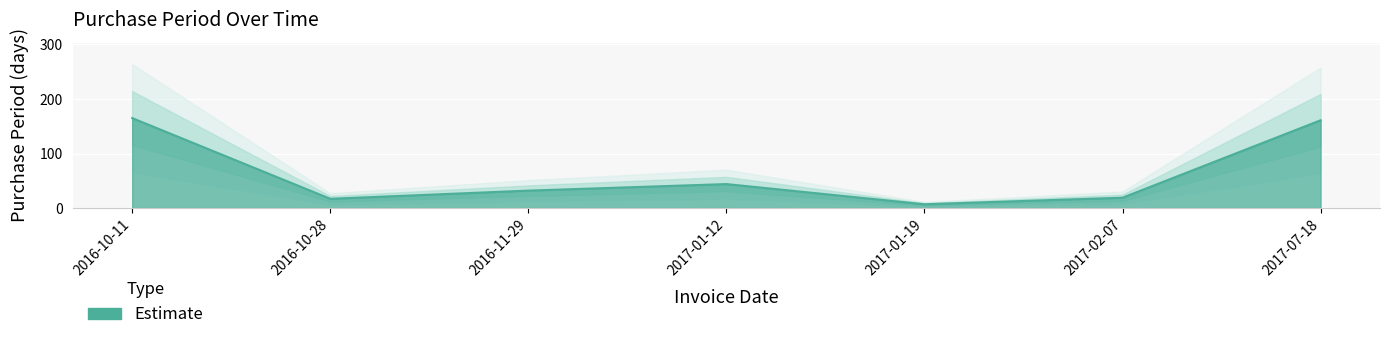

The chart shows a value of 165 at 2016-10-11. True or false?

True